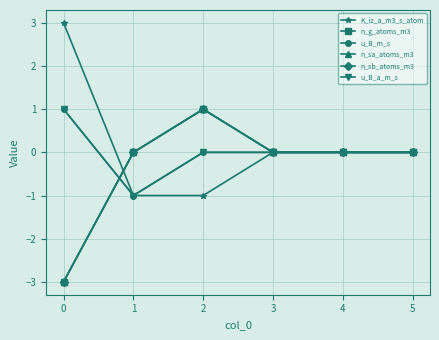

Does the chart have visible grid lines?

Yes